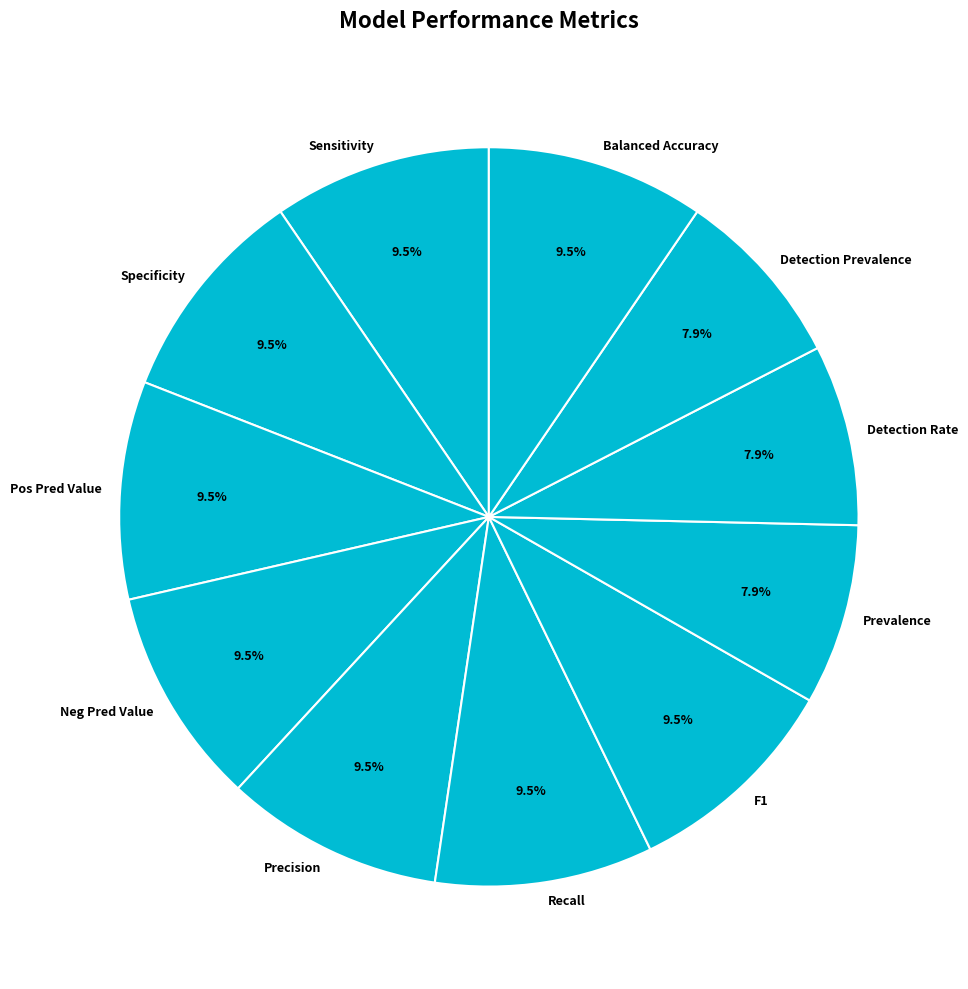

Do Precision and Sensitivity together represent more than half of the pie?

No